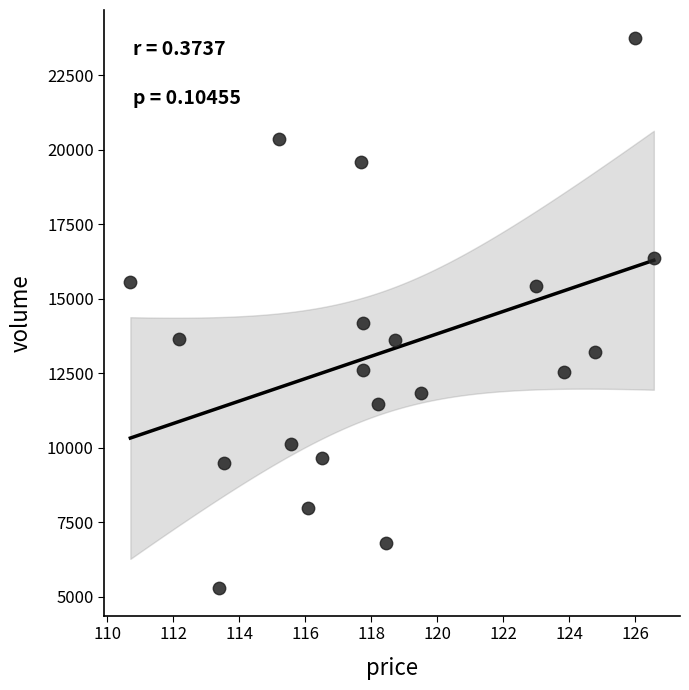

What Y value in the scatter plot is closest to 14528?

14182